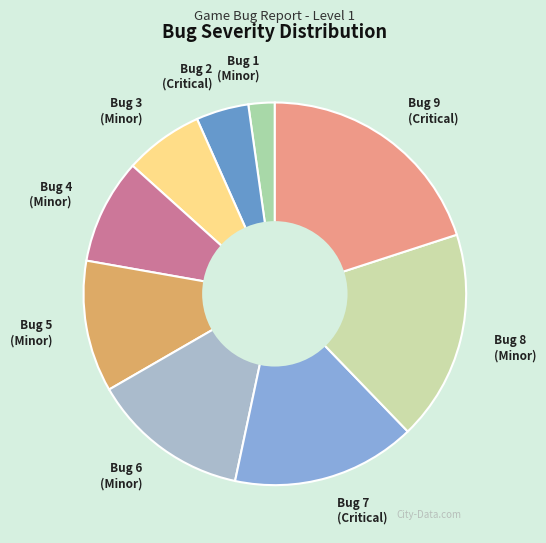

Is the sum of Bug 9 (Critical) and Bug 5 (Minor) greater than half?

No